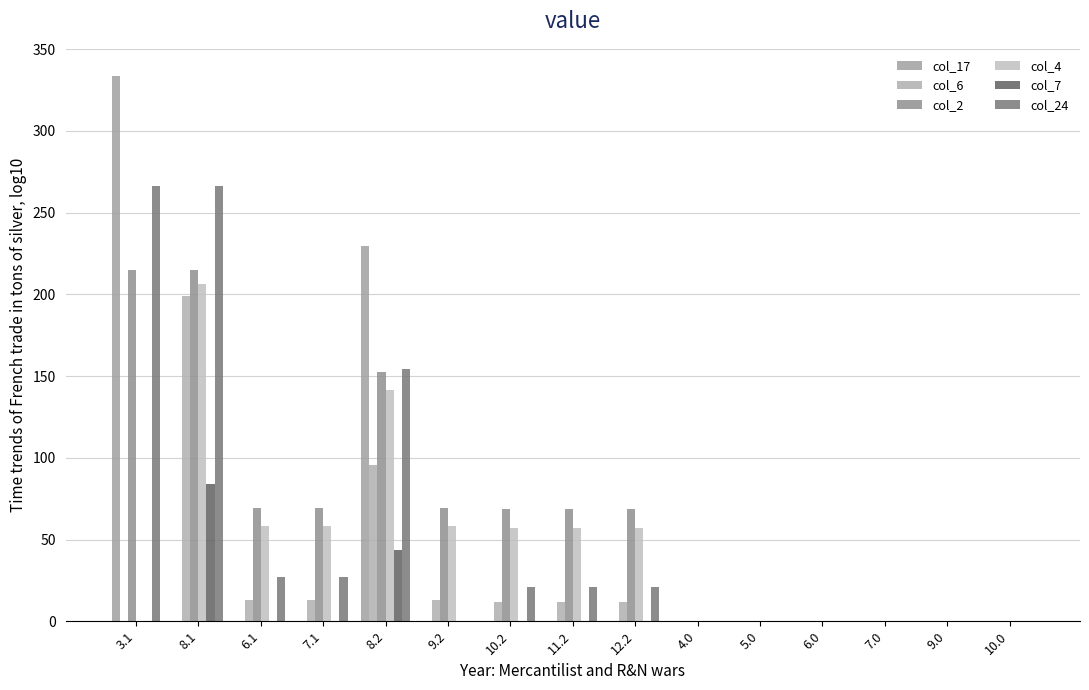

Count the number of categories in the chart.

15